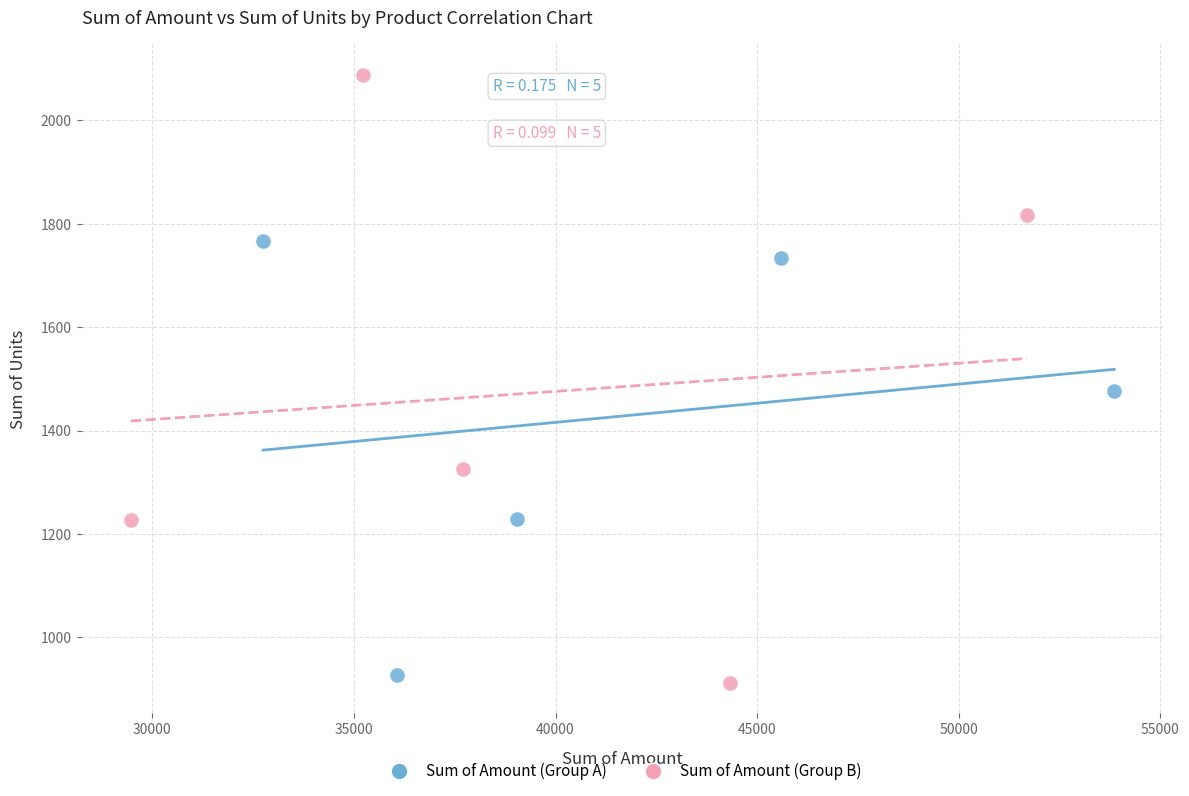

Which series contains the highest Y value?

Sum of Amount (Group B)